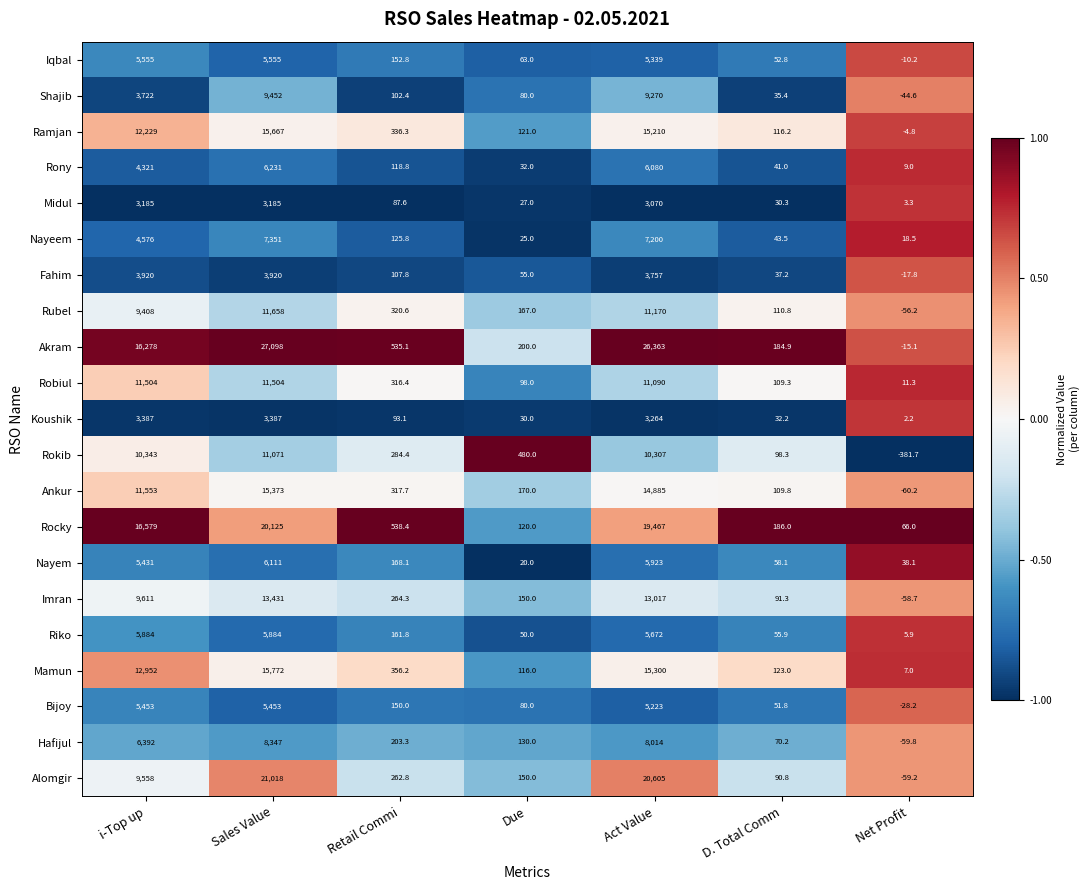

The Ankur series shows 14885.0 at Act Value. True or false?

True